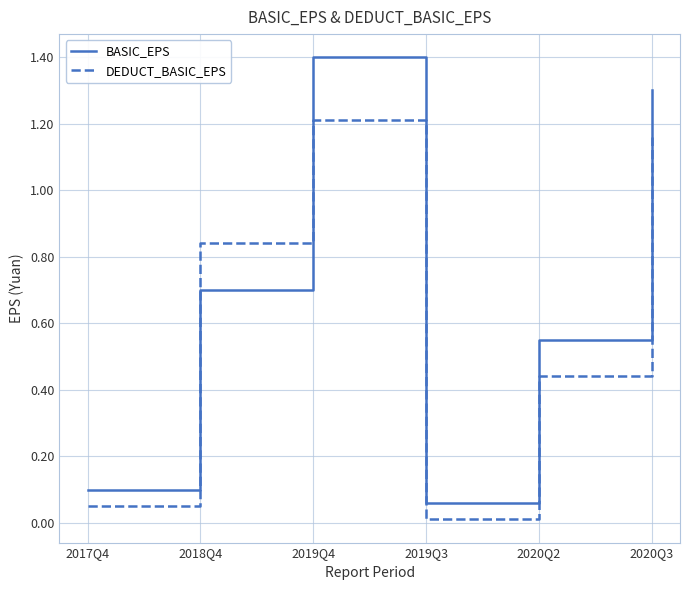

Rank the categories by BASIC_EPS value from lowest to highest.

2019Q3, 2017Q4, 2020Q2, 2018Q4, 2020Q3, 2019Q4